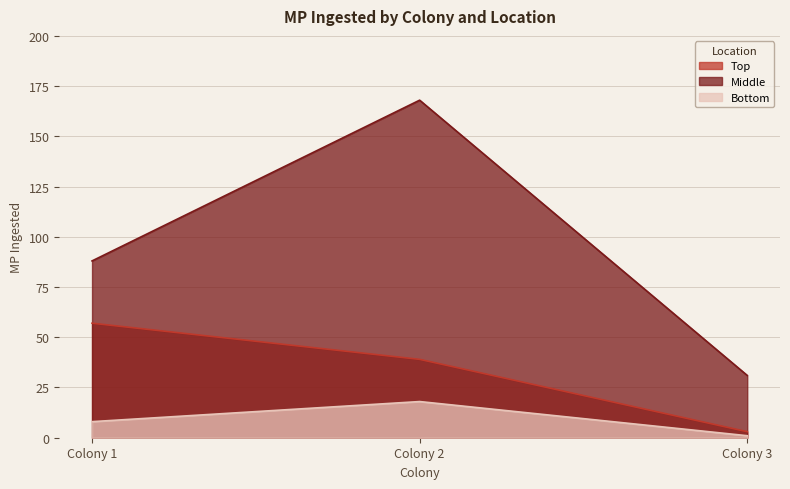

At which label does Bottom reach its minimum?

Colony 3